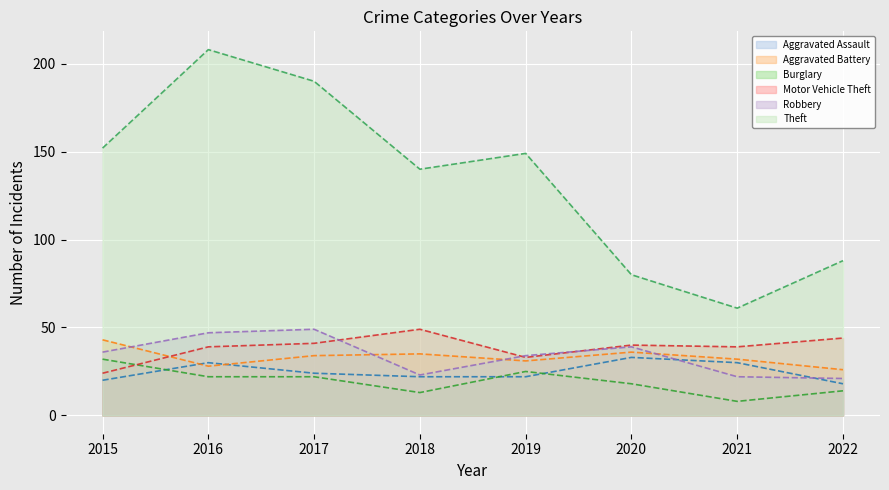

What is the difference between the Aggravated Battery values at 2020 and 2018?

1